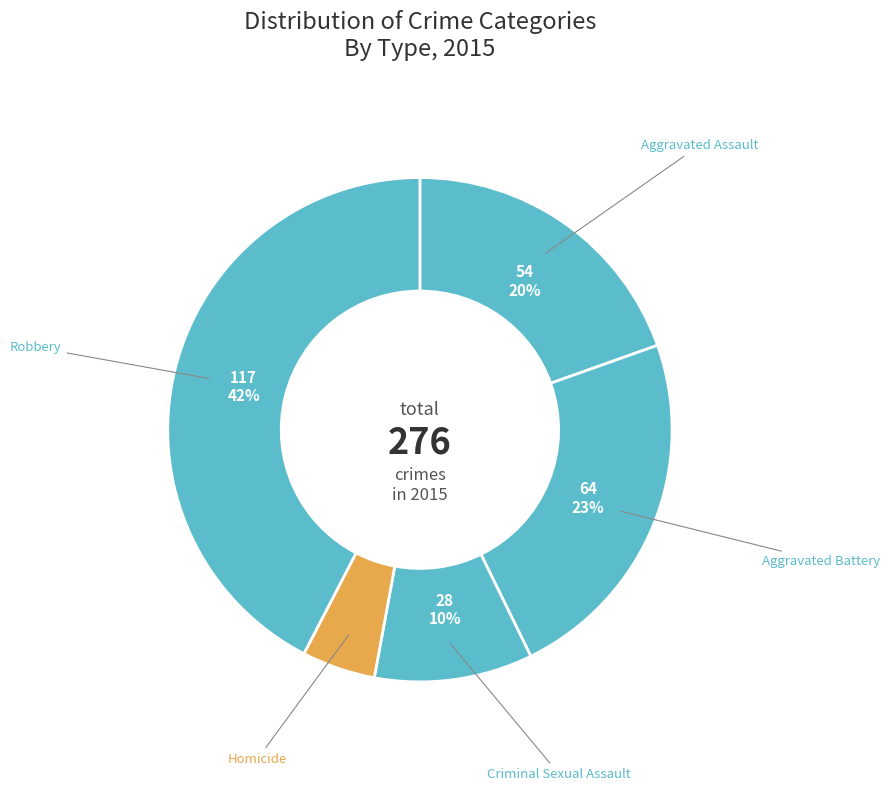

Which category has the biggest portion of the pie?

Robbery